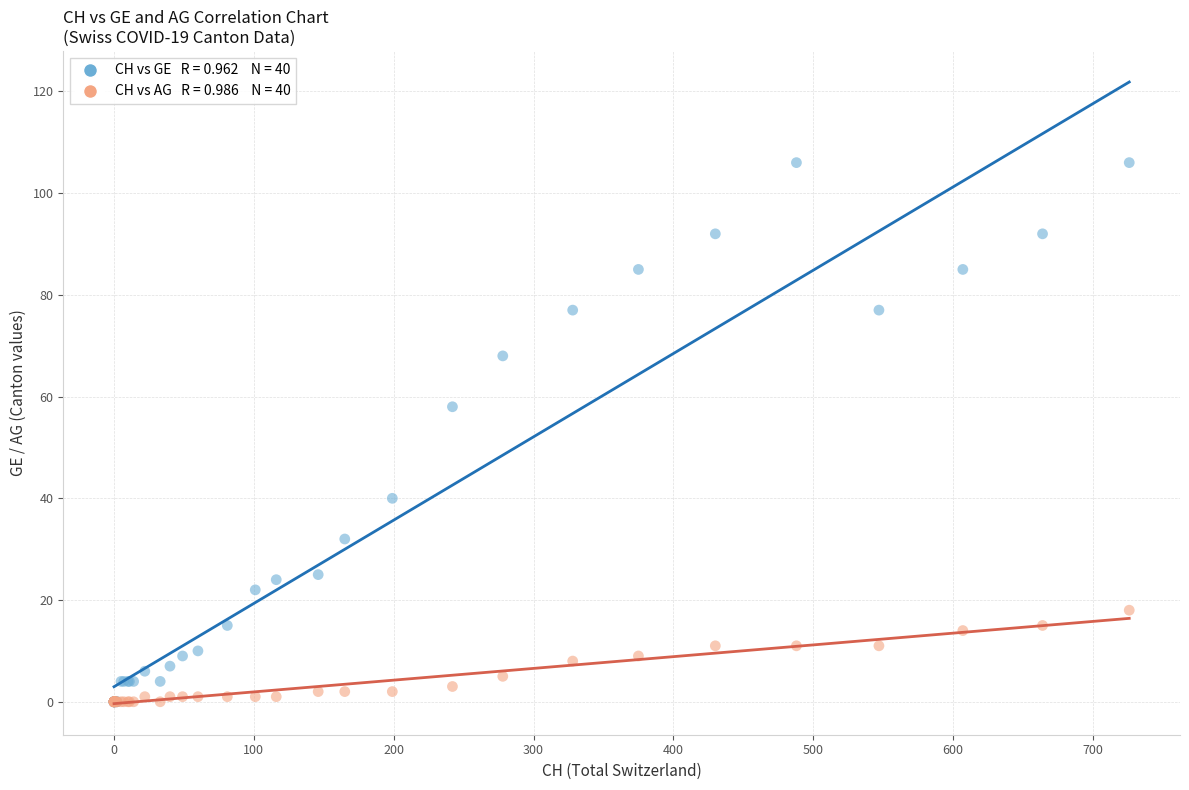

Across all series, what Y value is closest to 53?

58